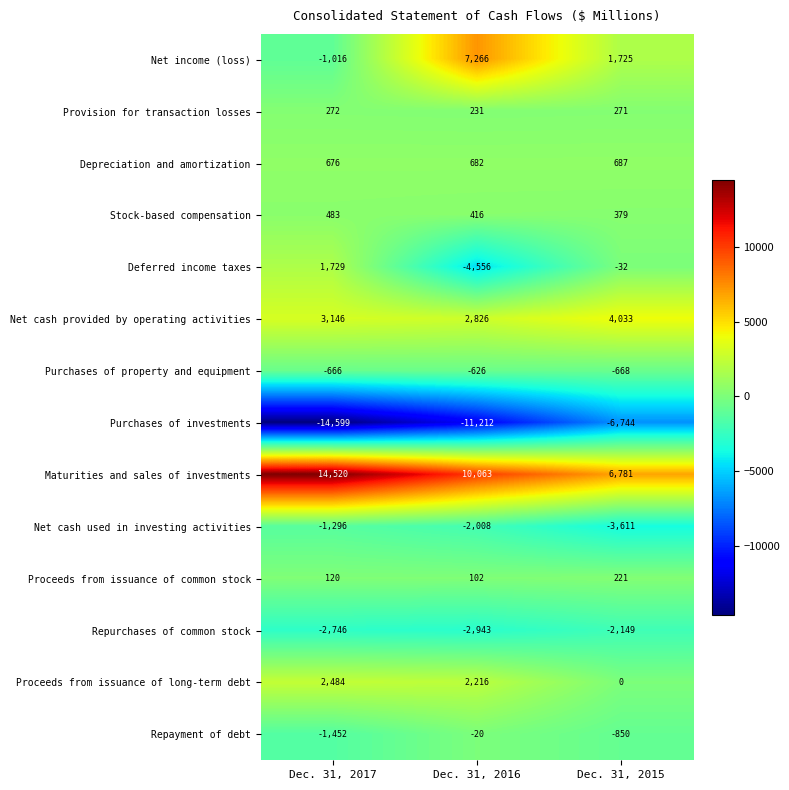

What is the sum of the Proceeds from issuance of common stock values at Dec. 31, 2017 and Dec. 31, 2015?

341